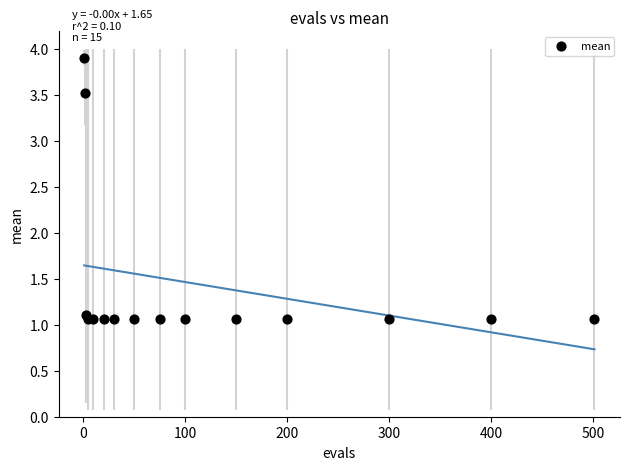

What Y value in the scatter plot is closest to 2?

1.1